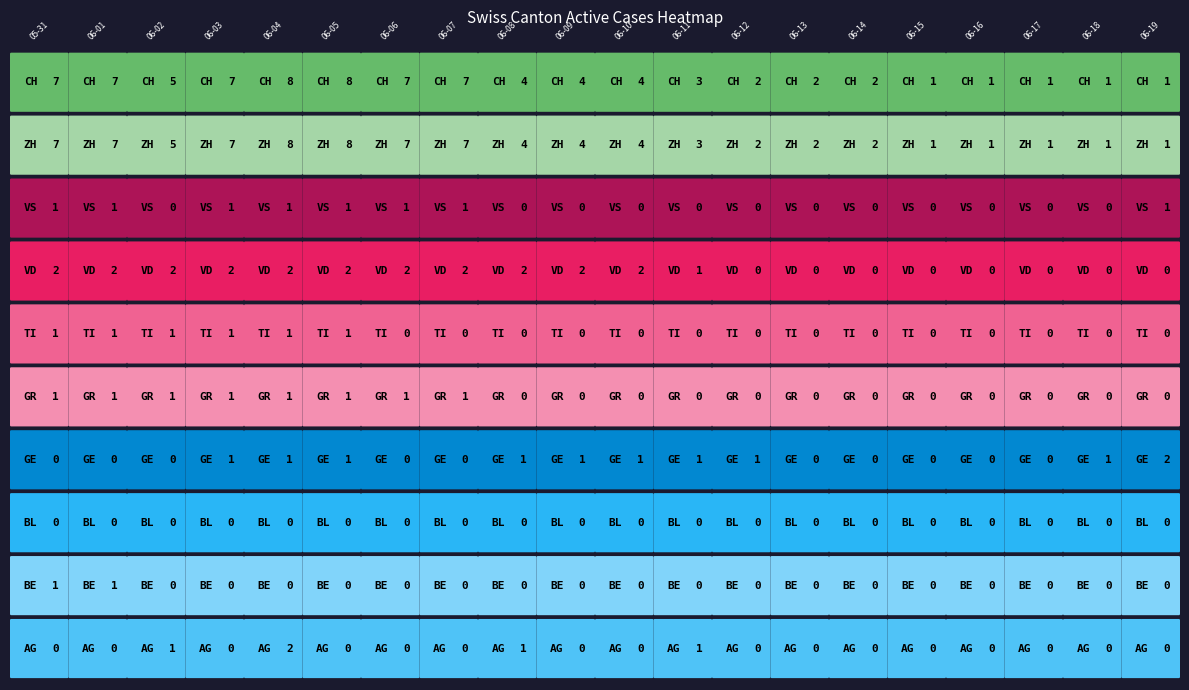

At which label is AG closest to 1?

2020-06-02